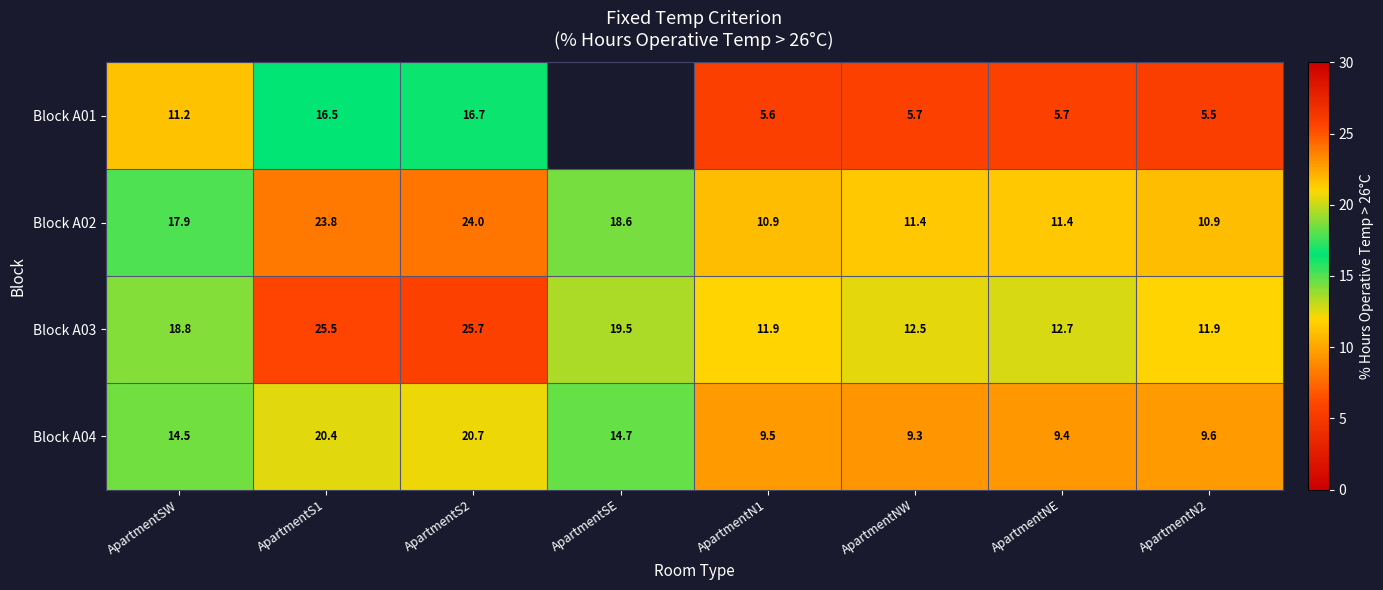

The Block A02 series shows 12.4 at ApartmentS1. True or false?

False